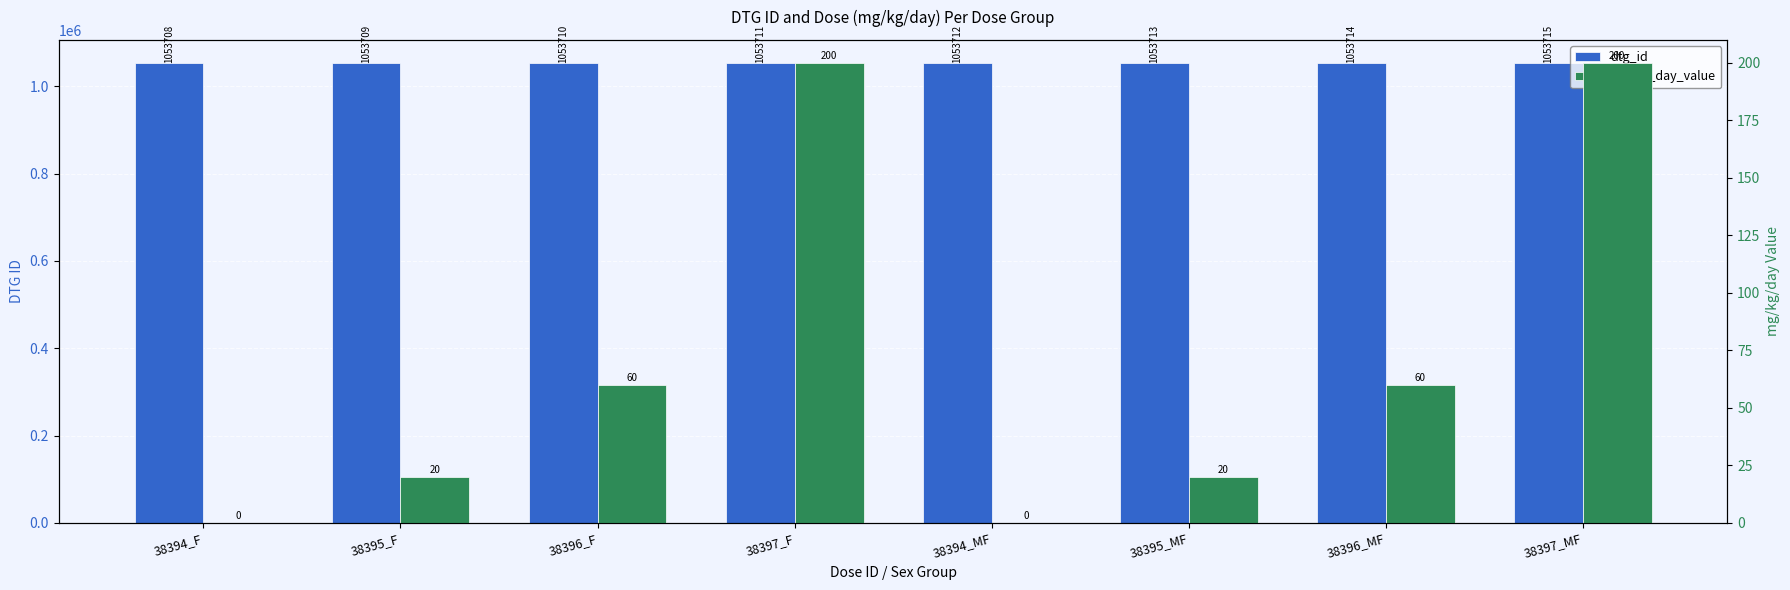

Reading left to right, transcribe all the data shown in this chart.

dtg_id: 38394_F=1053708	38395_F=1053709	38396_F=1053710	38397_F=1053711	38394_MF=1053712	38395_MF=1053713	38396_MF=1053714	38397_MF=1053715
mg_kg_day_value: 38394_F=0	38395_F=20	38396_F=60	38397_F=200	38394_MF=0	38395_MF=20	38396_MF=60	38397_MF=200